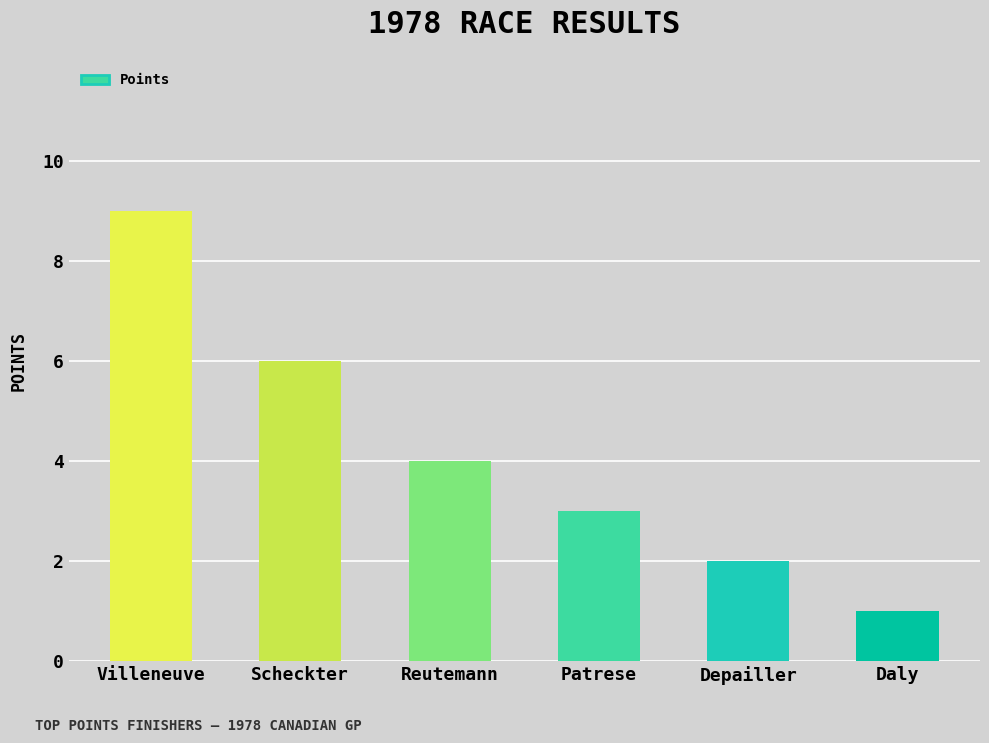

What position from the left is Depailler?

5